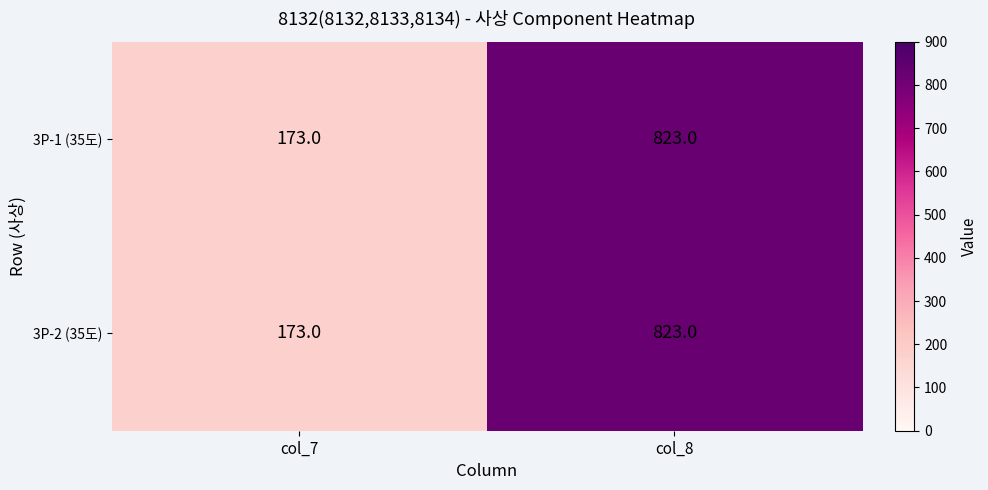

List the labels in order of 3P-2 (35도) value, smallest first.

col_7, col_8